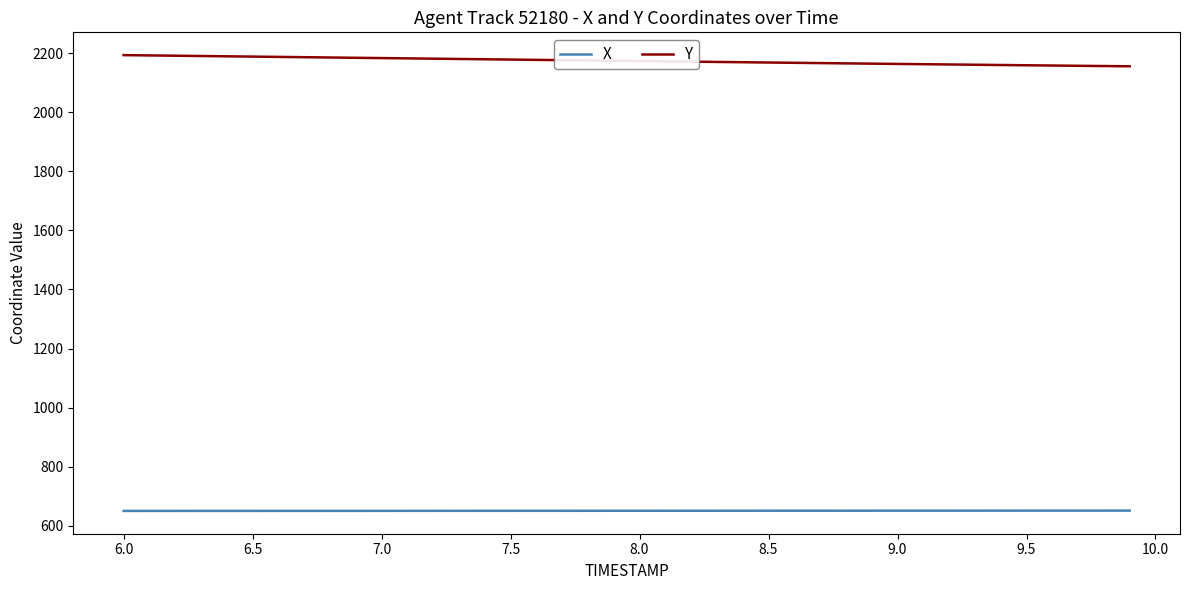

What is the smallest value displayed?

650.2